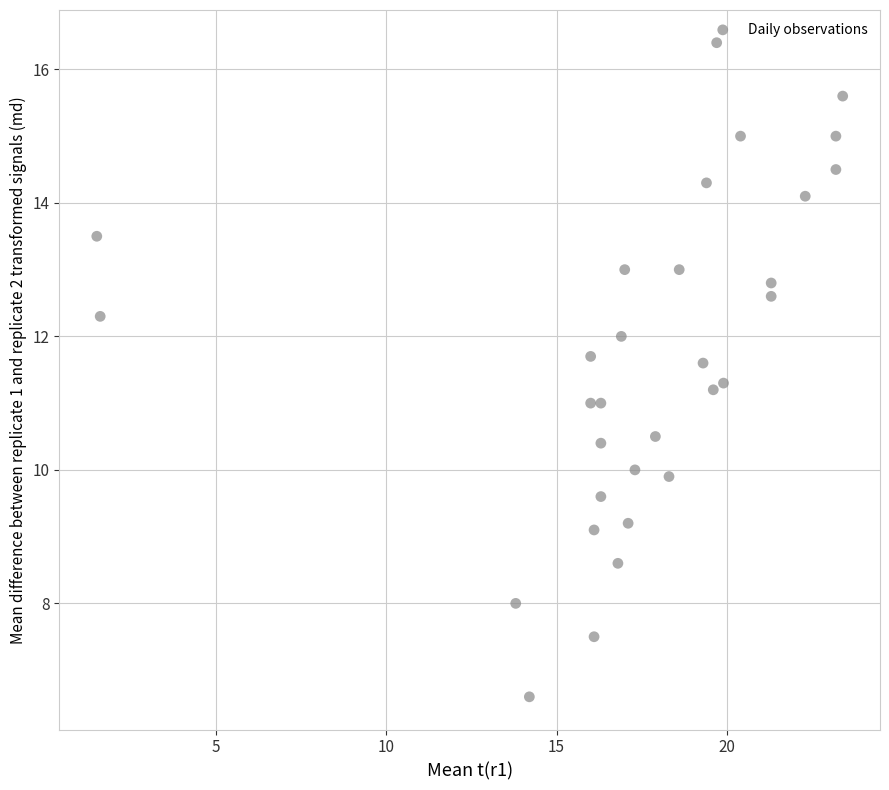

What is the range of X values (max minus min)?

21.9